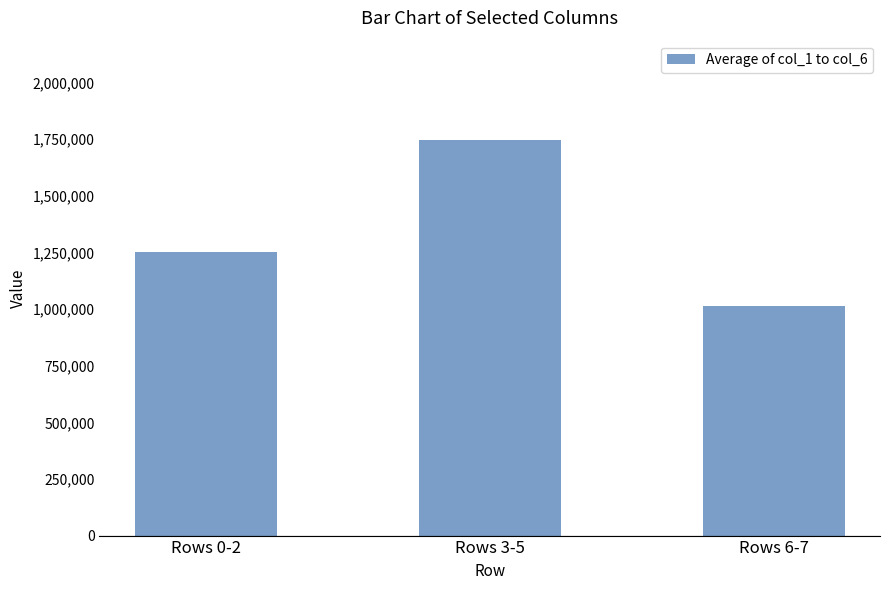

Which label corresponds to the smallest value in the chart?

Rows 6-7